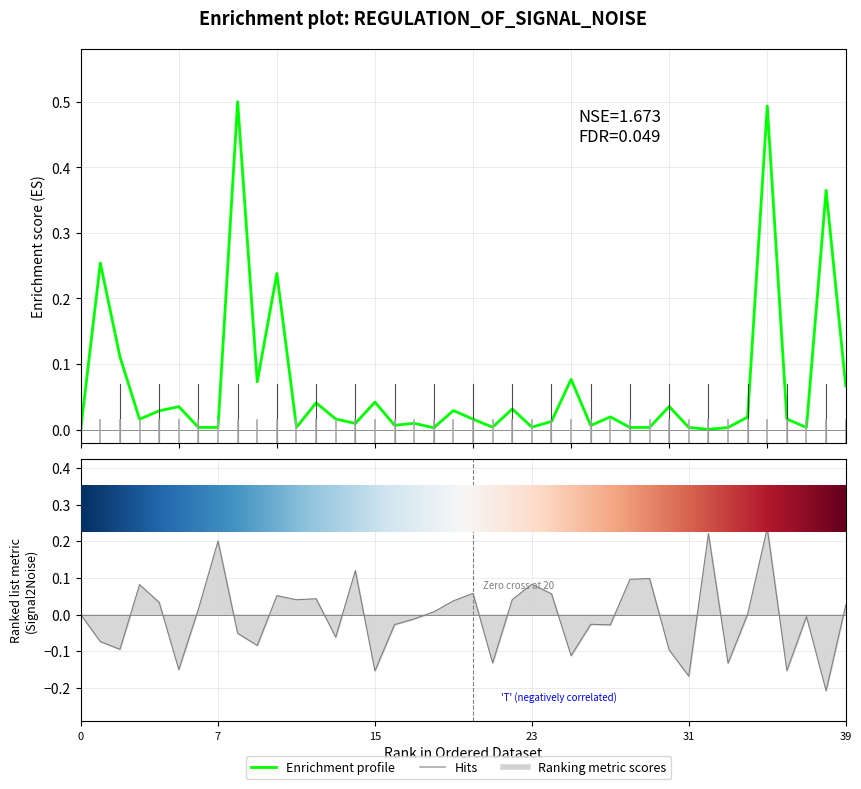

Reading left to right, extract all data points from this chart.

0.0	0.3	0.1	0.0	0.0	0.0	0.0	0.0	0.5	0.1	0.2	0.0	0.0	0.0	0.0	0.0	0.0	0.0	0.0	0.0	0.0	0.0	0.0	0.0	0.0	0.1	0.0	0.0	0.0	0.0	0.0	0.0	0.0	0.0	0.0	0.5	0.0	0.0	0.4	0.1